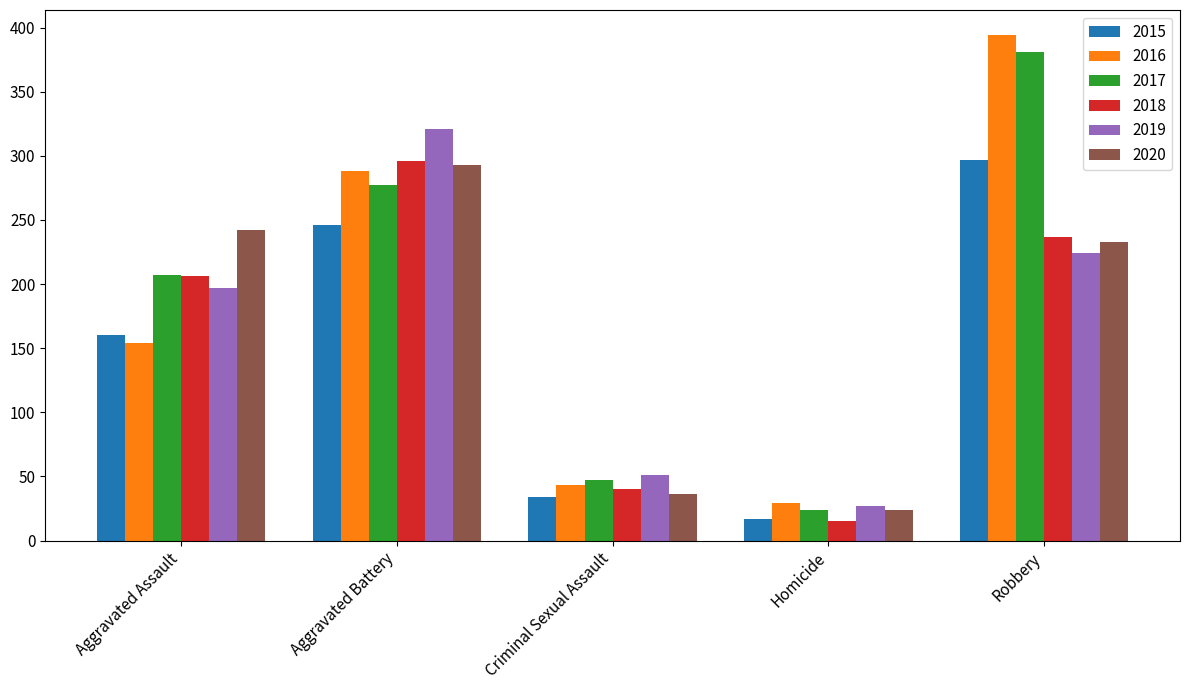

How many categories are shown in the chart?

5